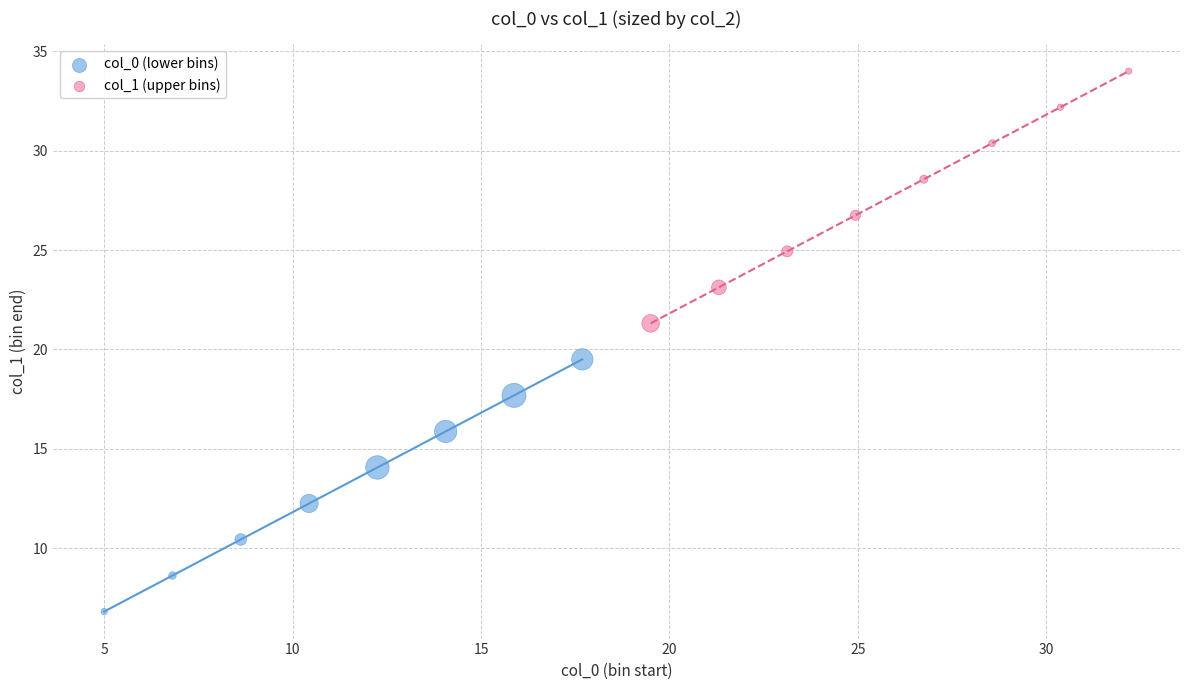

Which series reaches the maximum Y coordinate?

col_1 (upper bins)